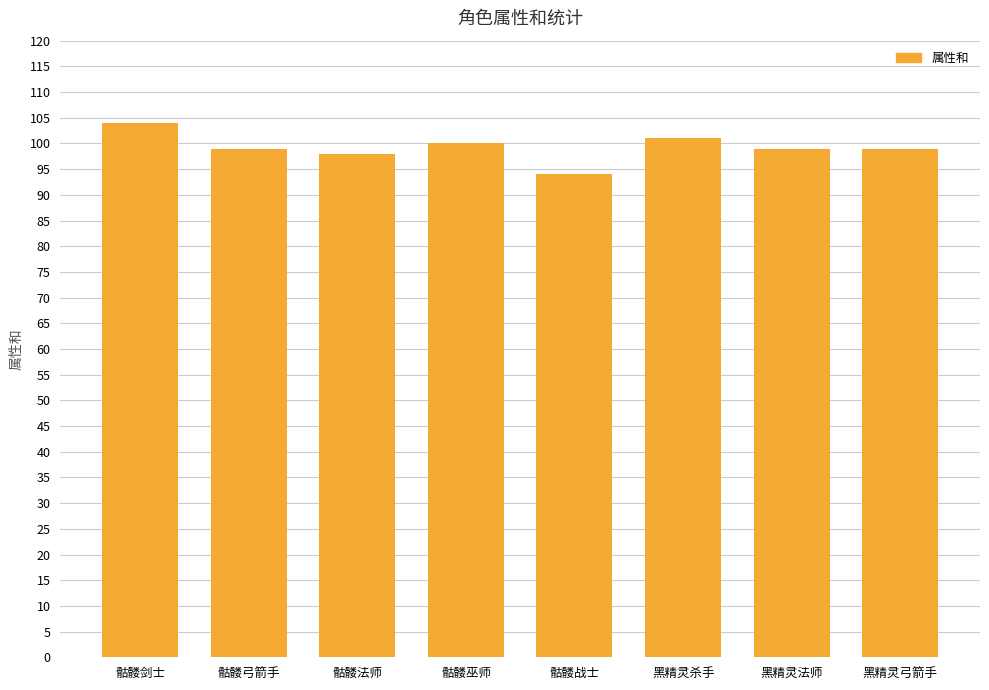

What is the label of the 8th bar from the left?

黑精灵弓箭手